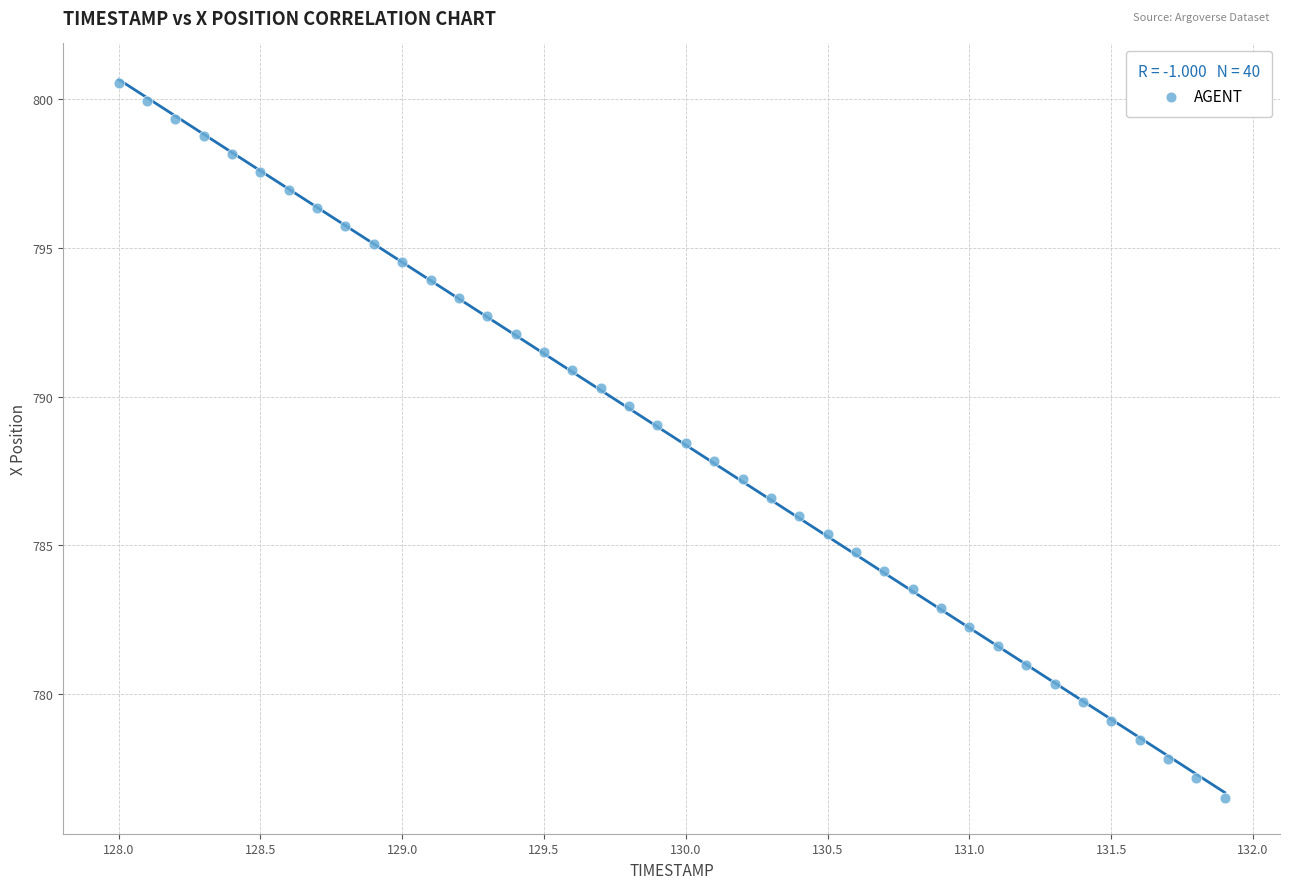

What is the range of Y values (max minus min)?

24.1